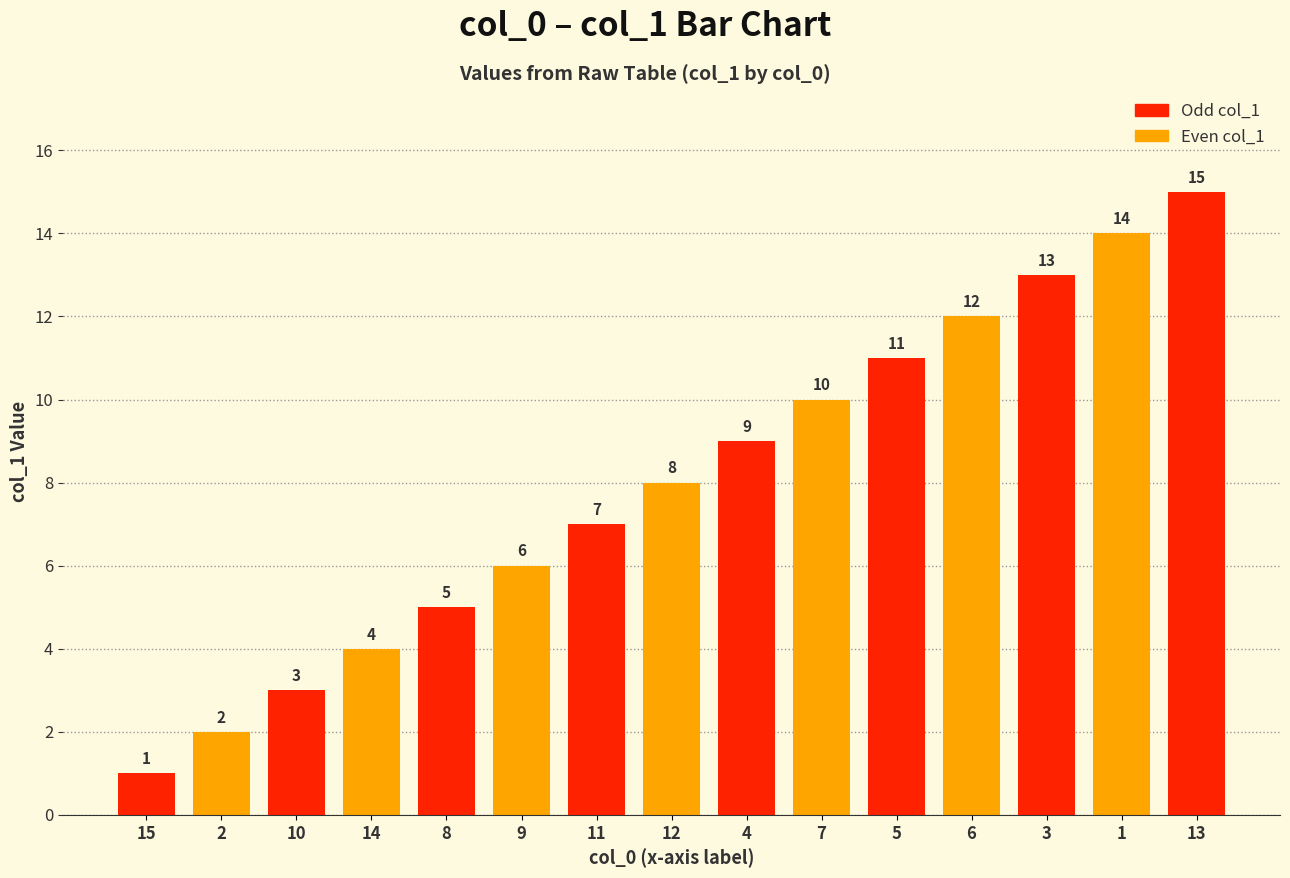

What is the ratio of the value at 4 to the value at 10?

3.0